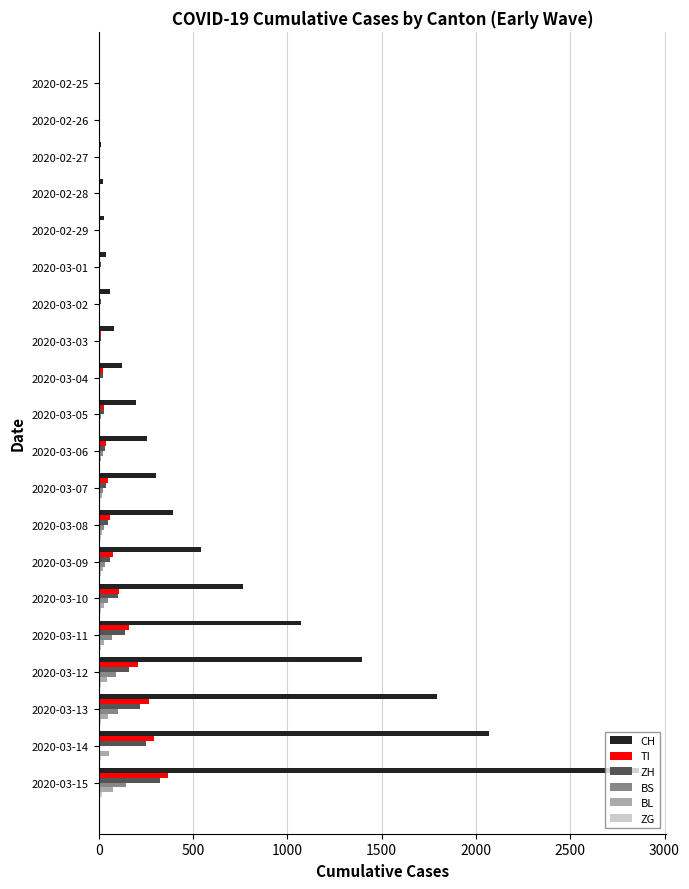

Which series has the largest total across all categories?

CH